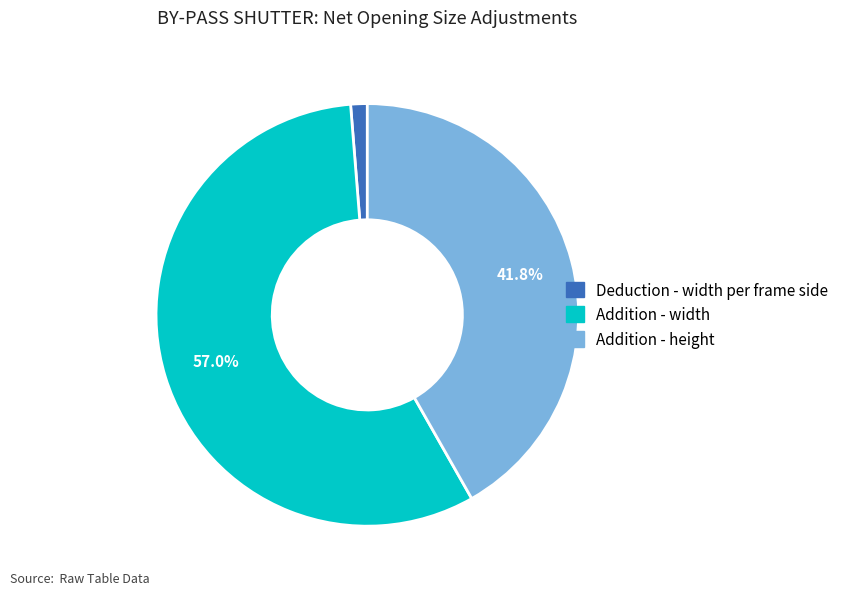

Is there a majority slice in this chart?

Yes